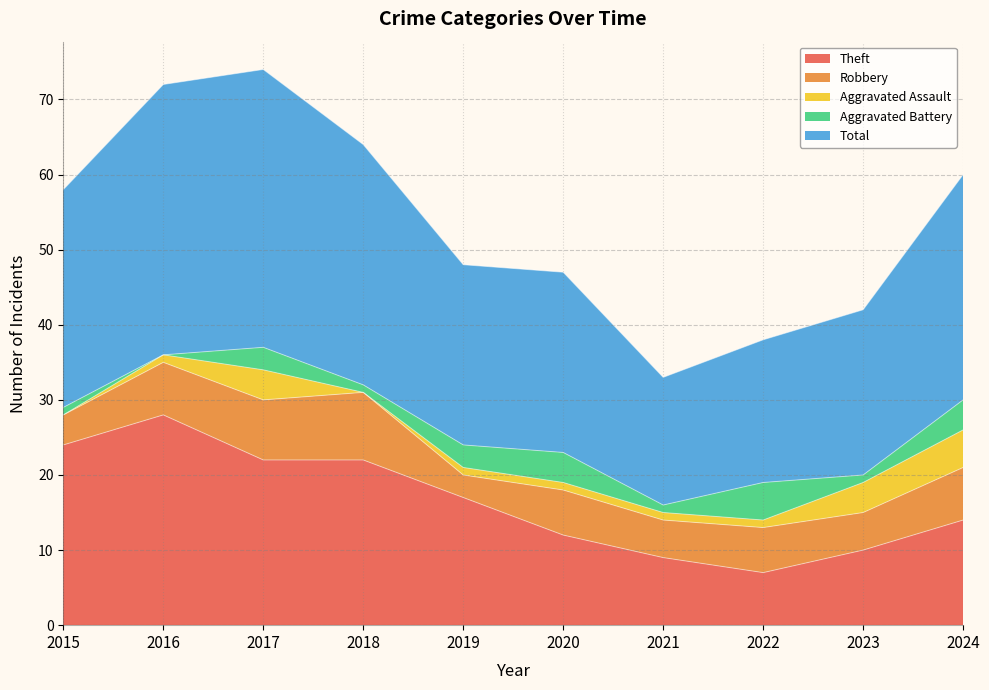

Reading left to right, transcribe all the data shown in this chart.

Theft: 2015=24	2016=28	2017=22	2018=22	2019=17	2020=12	2021=9	2022=7	2023=10	2024=14
Robbery: 2015=4	2016=7	2017=8	2018=9	2019=3	2020=6	2021=5	2022=6	2023=5	2024=7
Aggravated Assault: 2015=0	2016=1	2017=4	2018=0	2019=1	2020=1	2021=1	2022=1	2023=4	2024=5
Aggravated Battery: 2015=1	2016=0	2017=3	2018=1	2019=3	2020=4	2021=1	2022=5	2023=1	2024=4
Total: 2015=29	2016=36	2017=37	2018=32	2019=24	2020=24	2021=17	2022=19	2023=22	2024=30